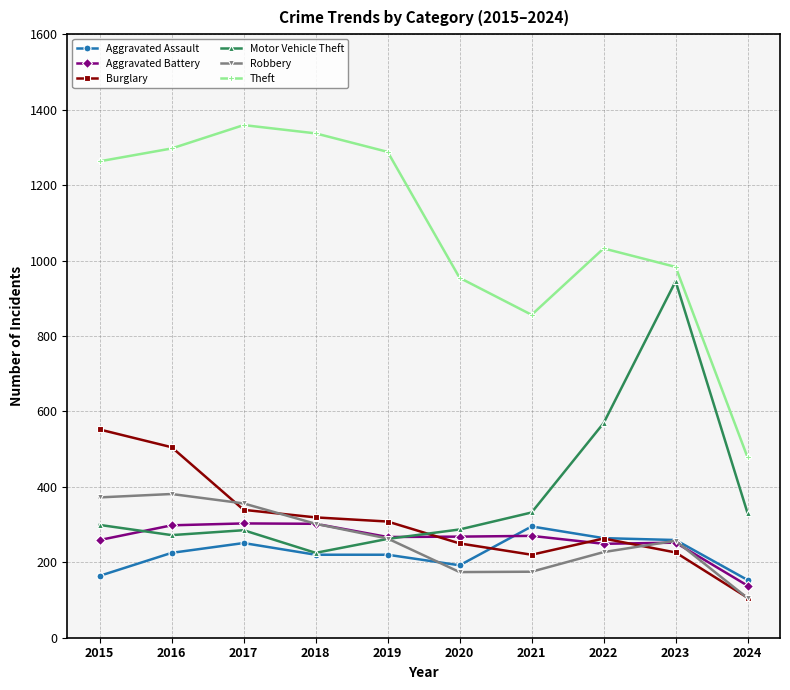

What is the sum of all Motor Vehicle Theft values?

3806